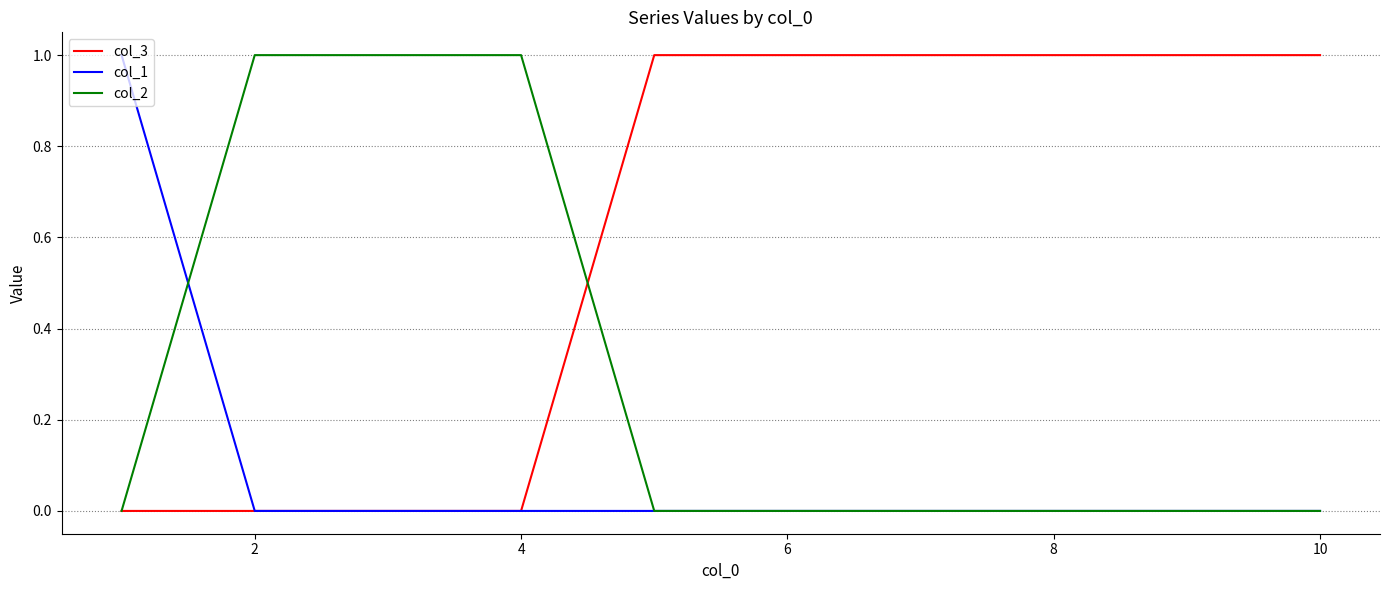

Which series has the largest total across all categories?

col_3